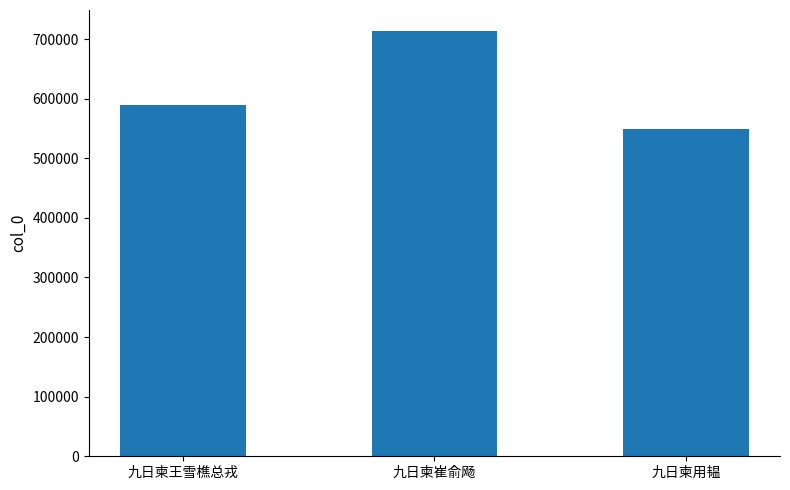

At which category does the chart reach its minimum across all series?

九日柬用韫